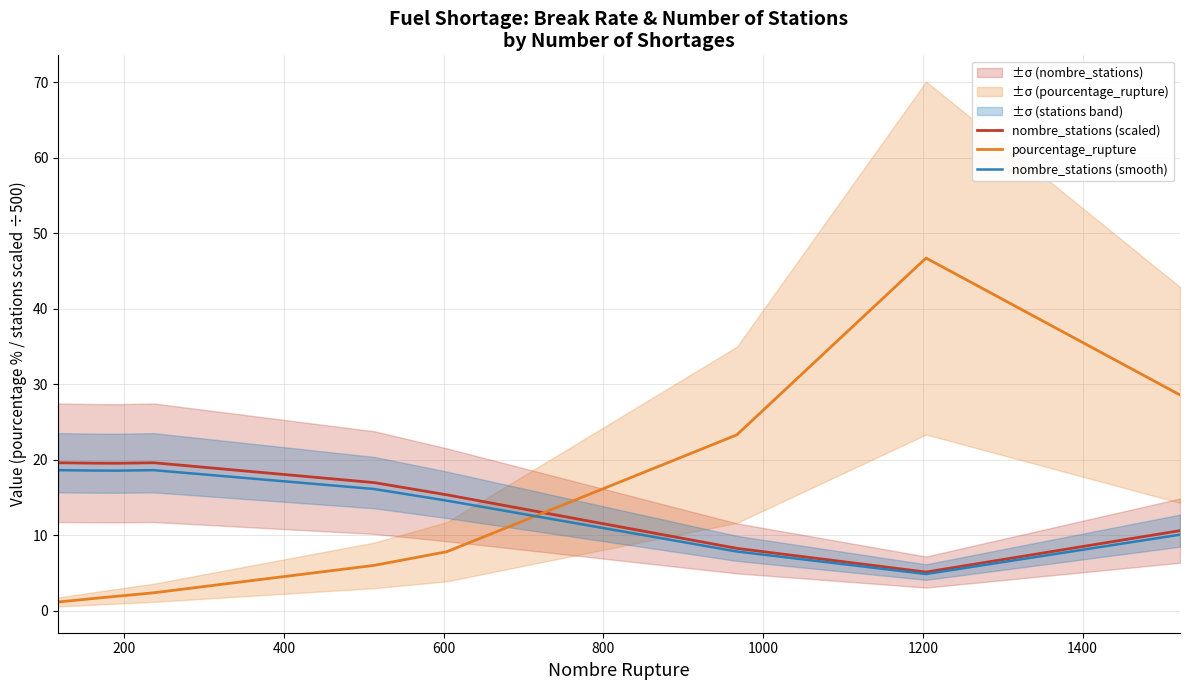

True or false: nombre_stations (scaled) and nombre_stations (smooth) intersect in this chart.

False